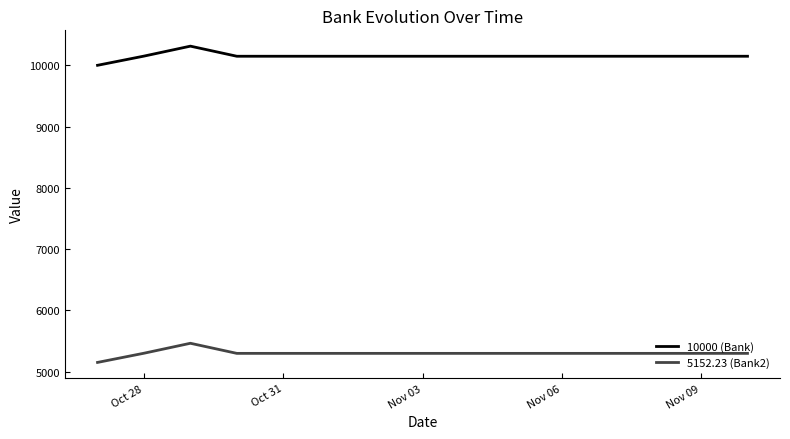

What is the minimum value for 10000 (Bank)?

10000.0